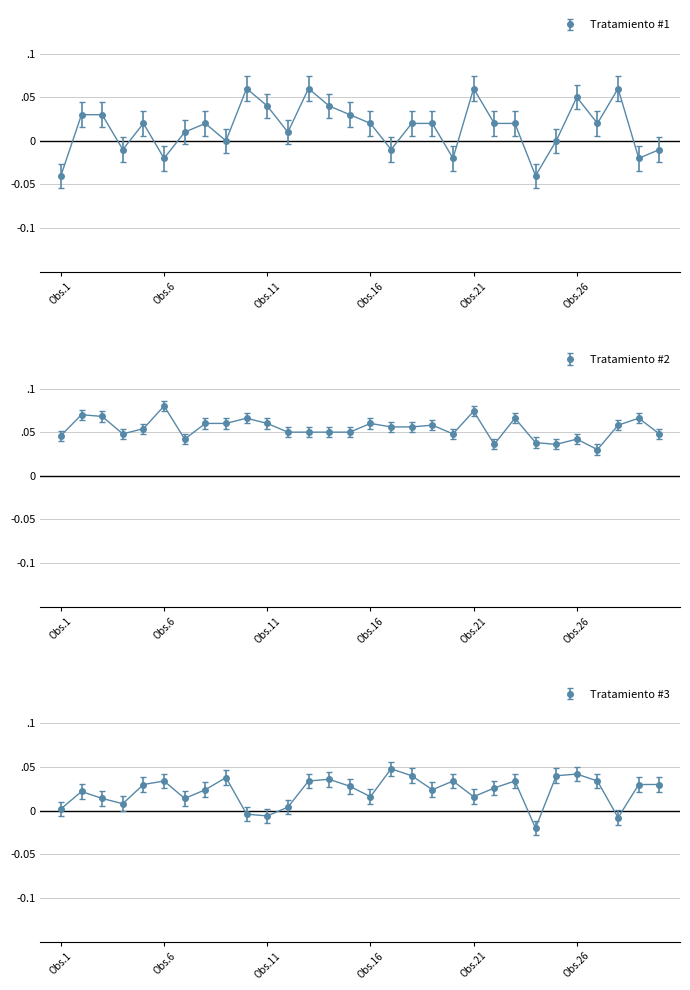

How many data points in Tratamiento #3 are above 0?

26